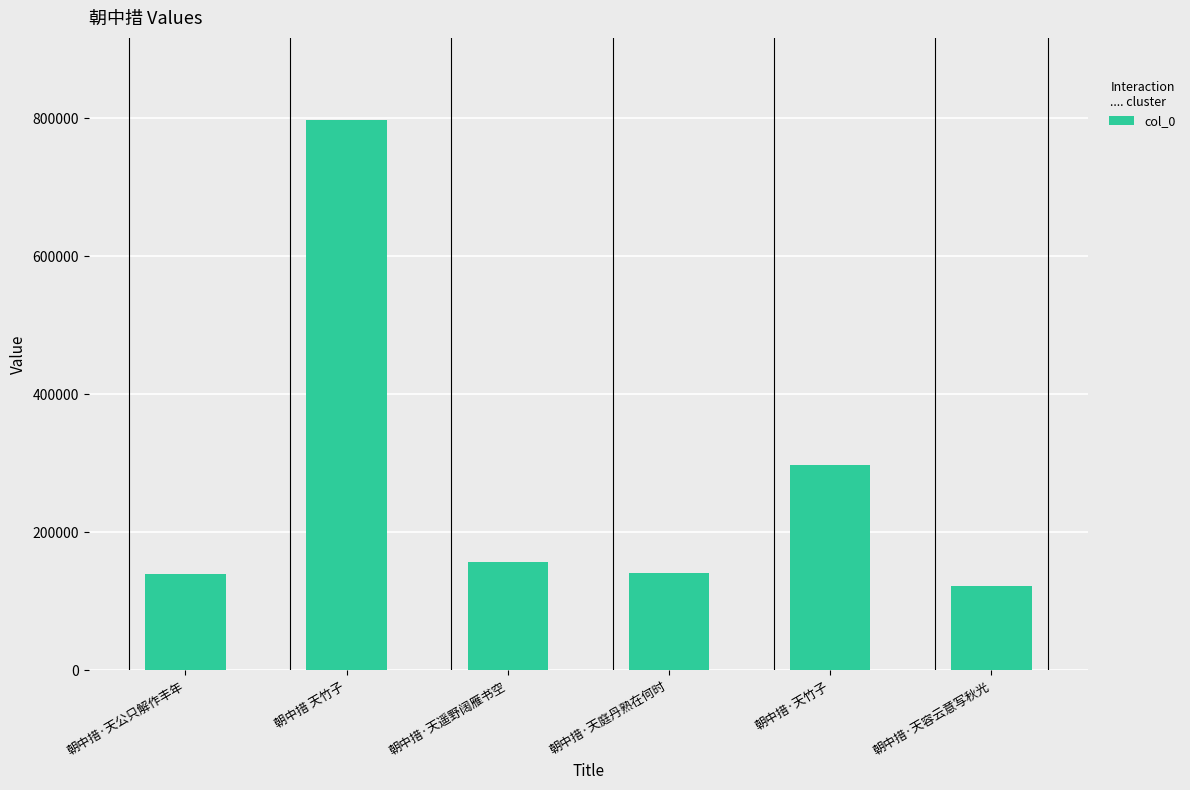

What is the label of the 4th bar from the left?

朝中措·天庭丹熟在何时